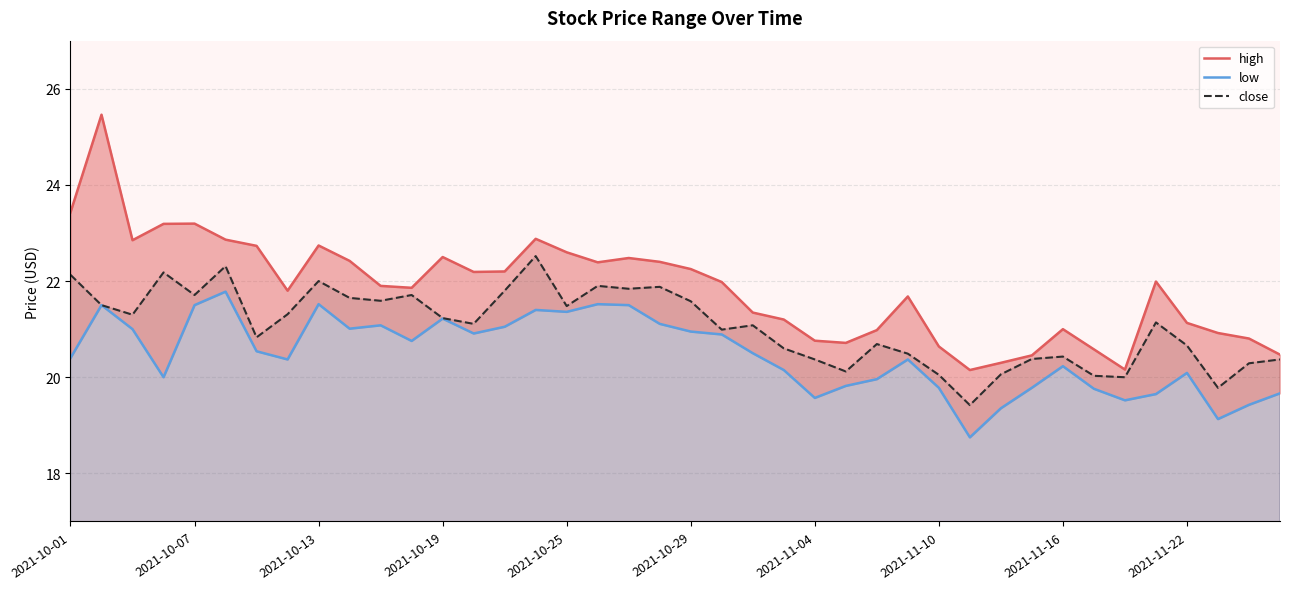

What is the average value of the low series?

20.5